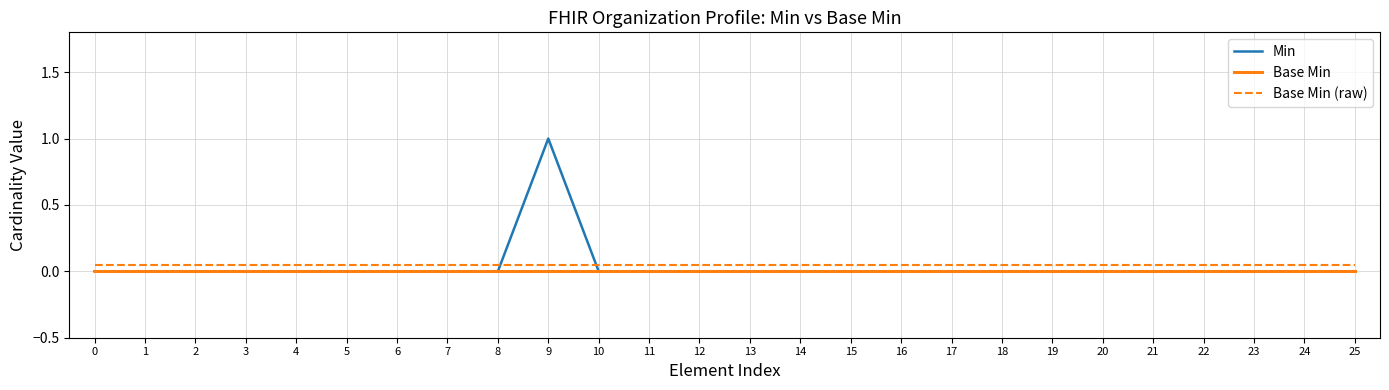

Between which two adjacent categories do Min and Base Min (raw) first intersect?

8 and 9